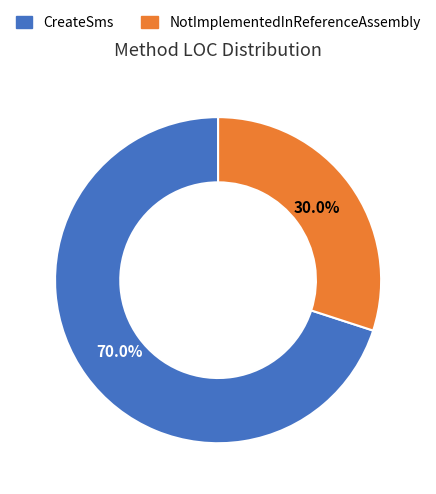

To the nearest percent, what portion does CreateSms represent?

70%